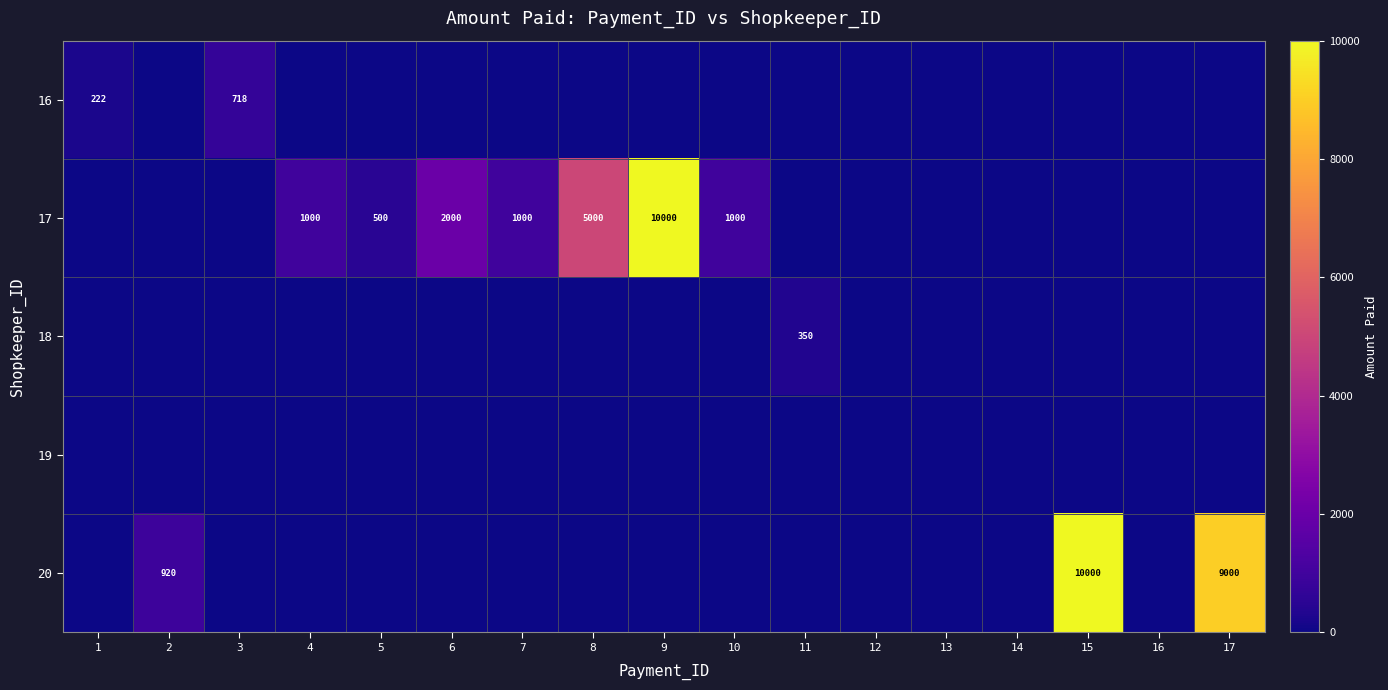

The 17 series shows 1513 at 10. True or false?

False